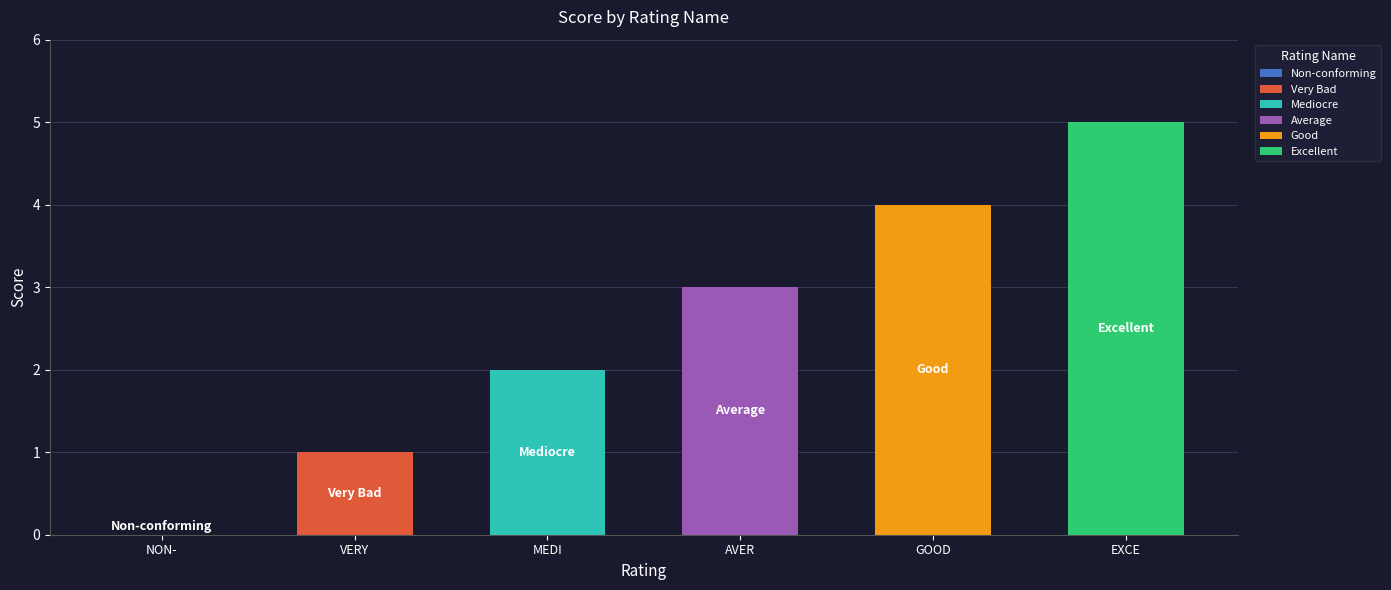

Approximately how many times larger is the value at Excellent compared to Very Bad?

5.0